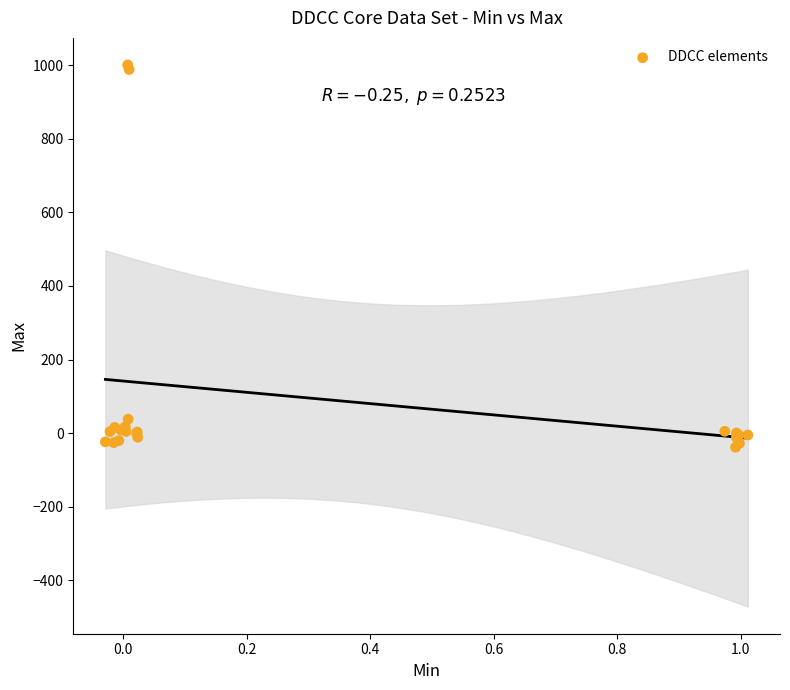

What Y value in the scatter plot is closest to 481?

38.0